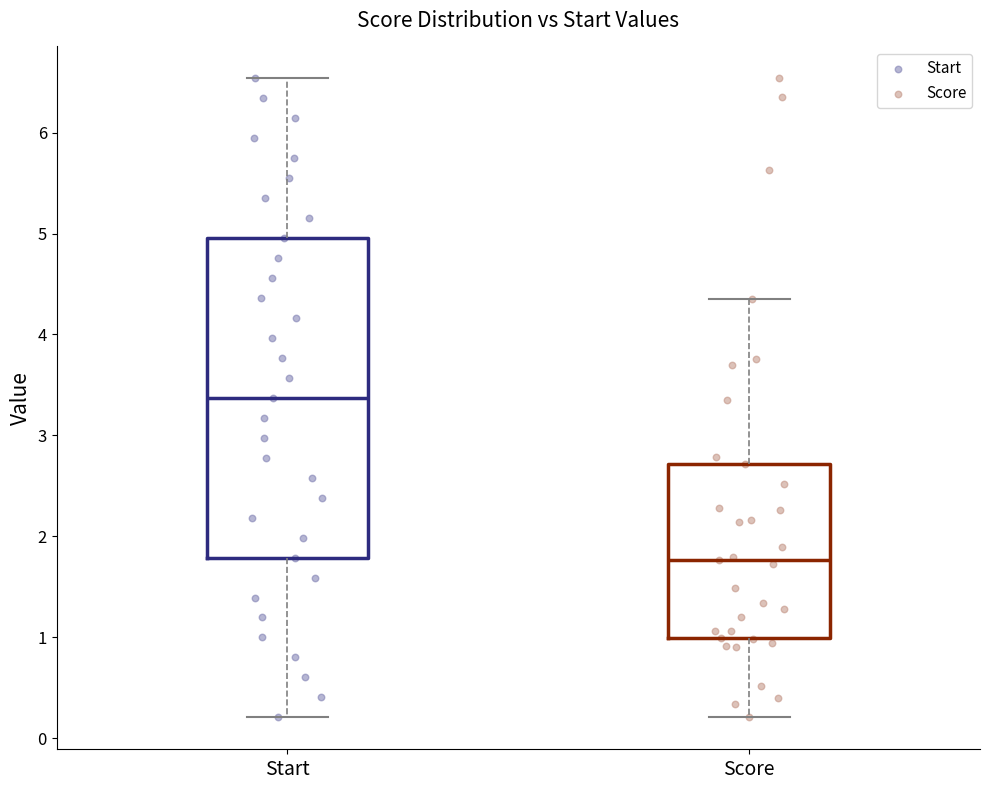

Which box is the tallest, from its lower edge to its upper edge?

Start